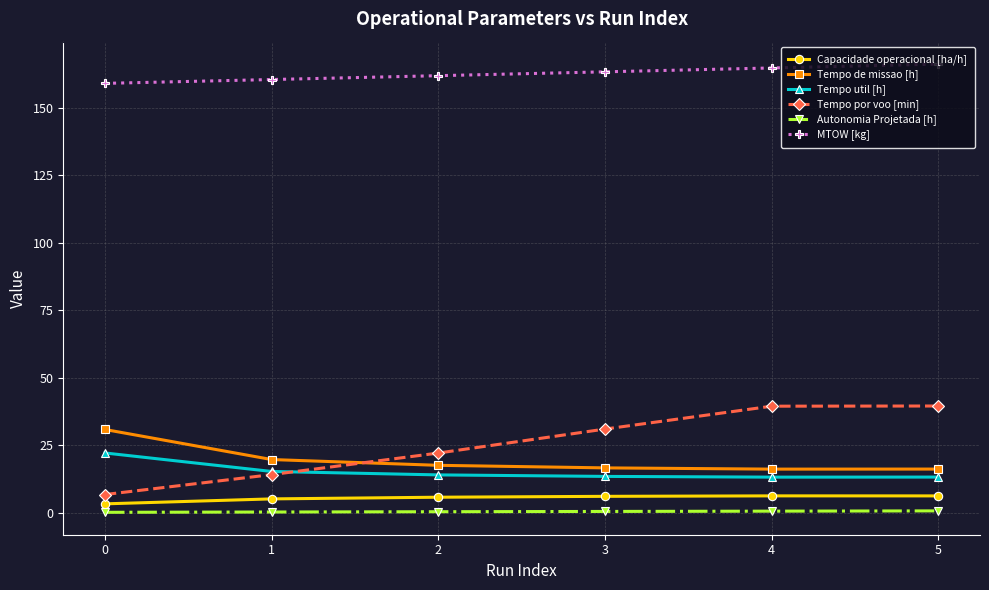

True or false: MTOW [kg] and Tempo de missao [h] cross at least once.

False